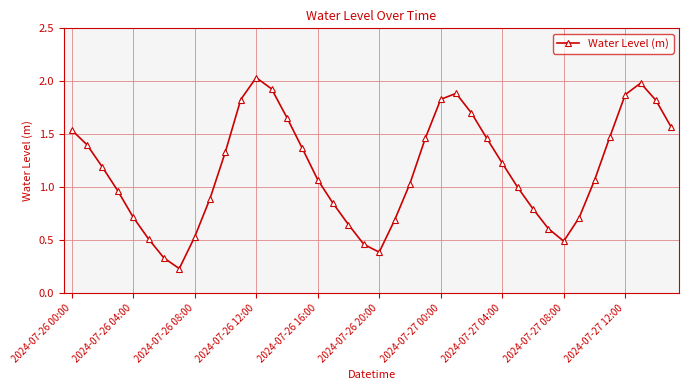

How many lines are shown in the chart?

1